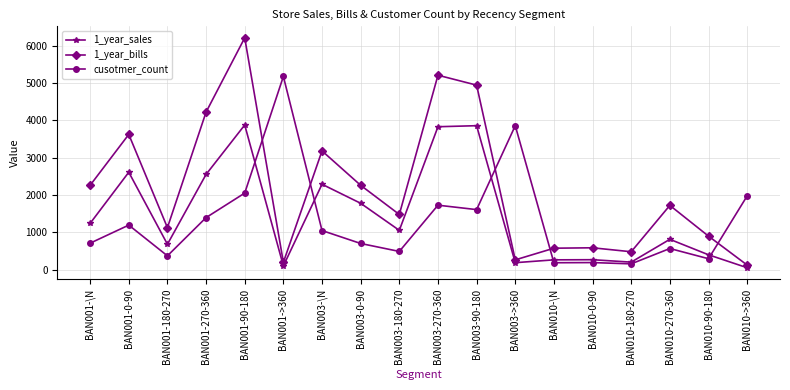

Rank the series by their maximum value, from lowest to highest.

1_year_sales, cusotmer_count, 1_year_bills